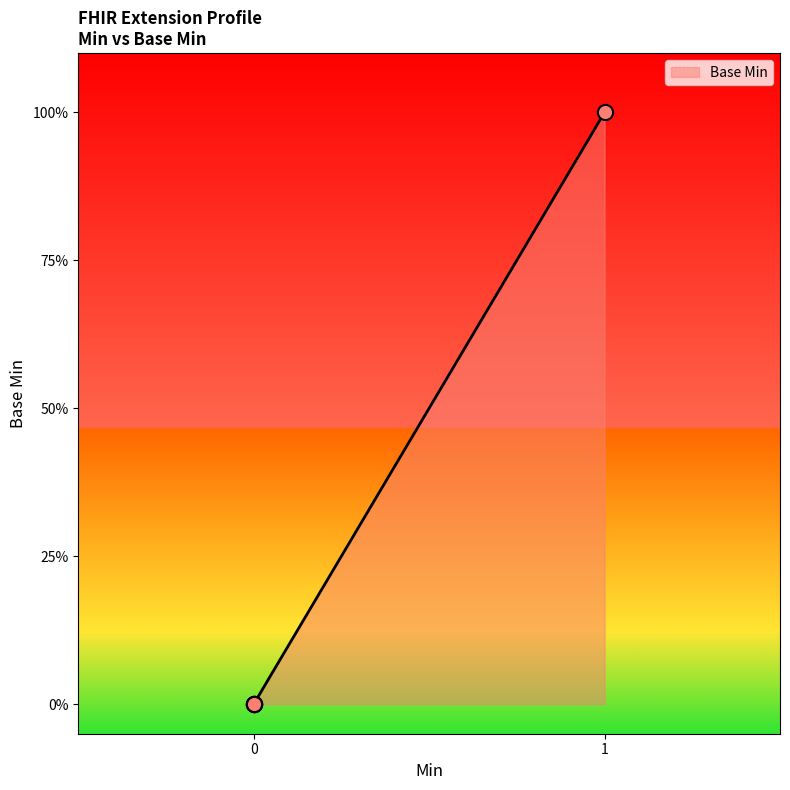

What is the change in value from 0 to 1?

+1